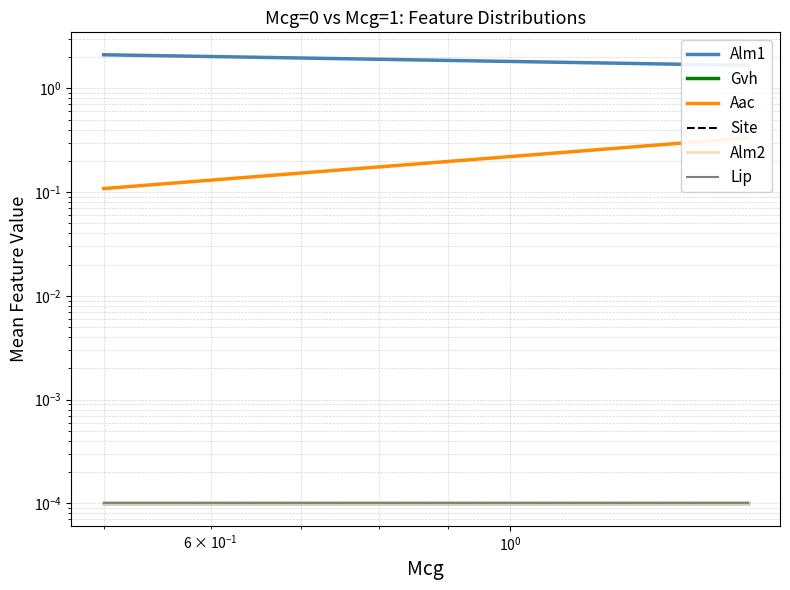

Reading right to left, transcribe all the data shown in this chart.

Alm1: 1.7	2.1
Gvh: 0.0	0.0
Aac: 0.3	0.1
Site: 0.0	0.0
Alm2: 0.0	0.0
Lip: 0.0	0.0